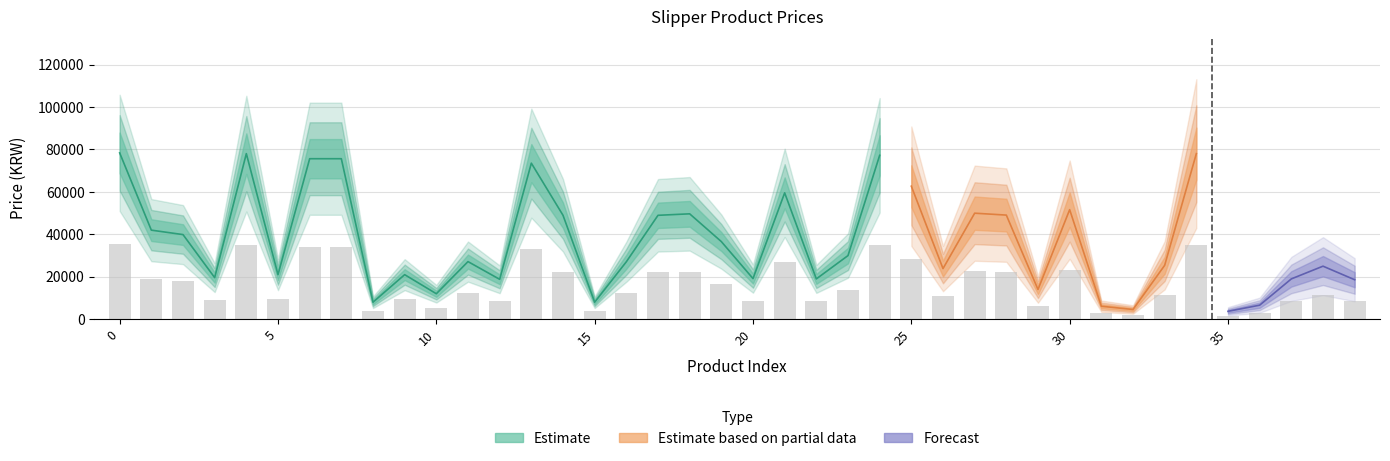

How many values exceed 12177?

19